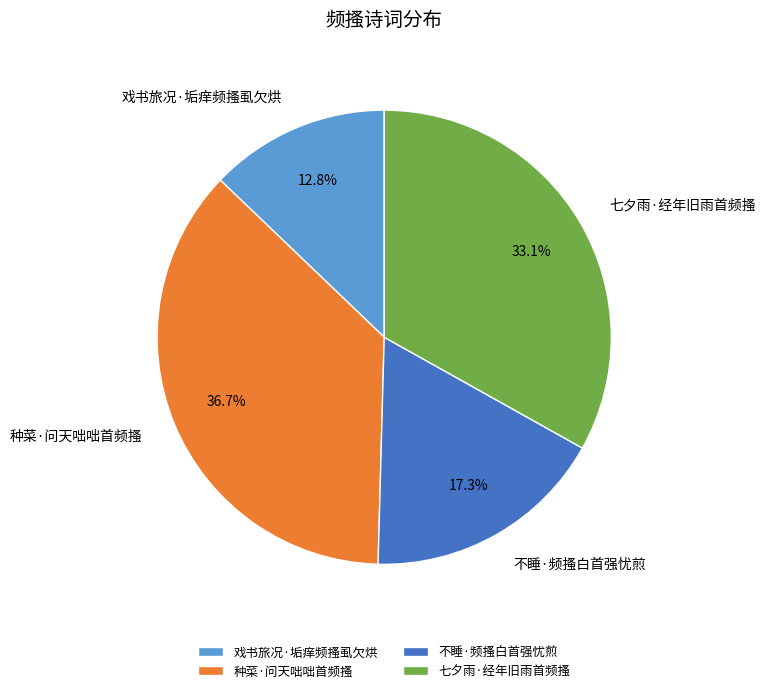

Count the number of slices in the pie.

4